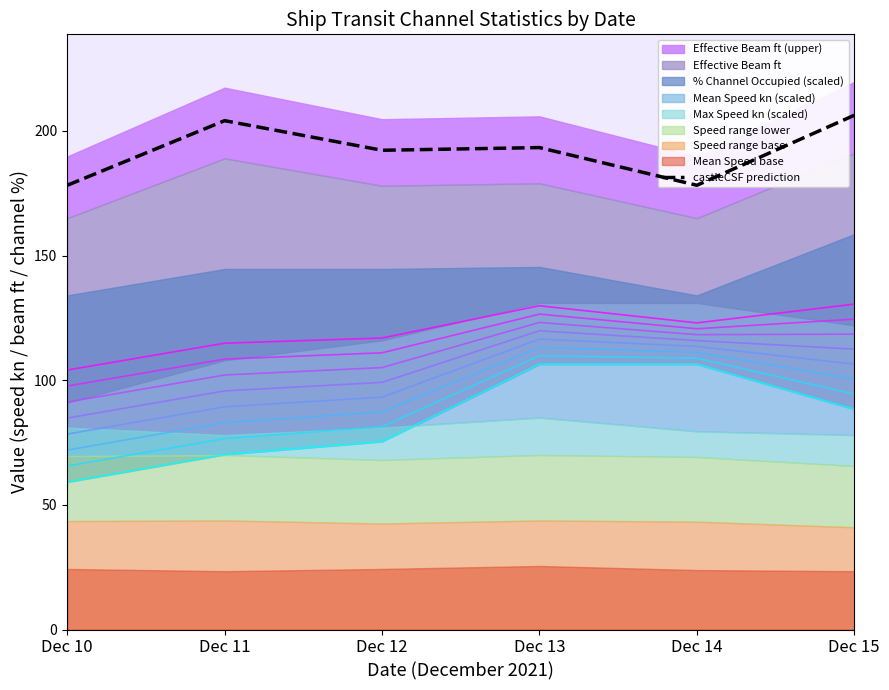

How many values exceed 193?

3